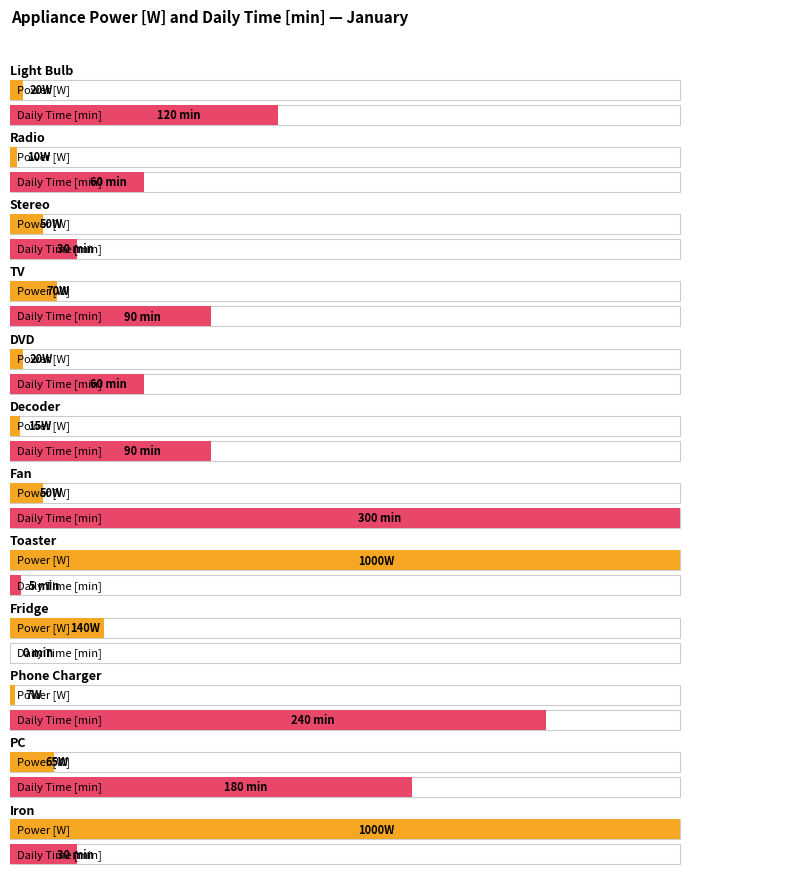

Rank the categories by value from lowest to highest.

Phone Charger, Radio, Decoder, Light Bulb, DVD, Stereo, Fan, PC, TV, Fridge, Toaster, Iron